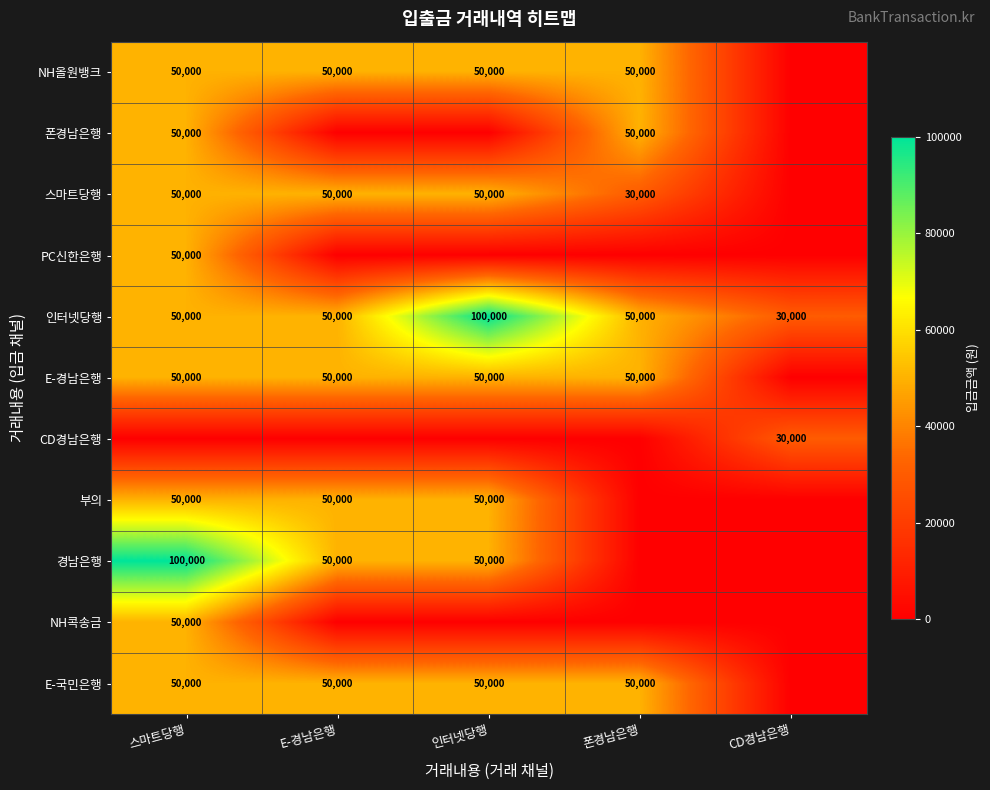

The E-경남은행 series shows 50000 at 인터넷당행. True or false?

True